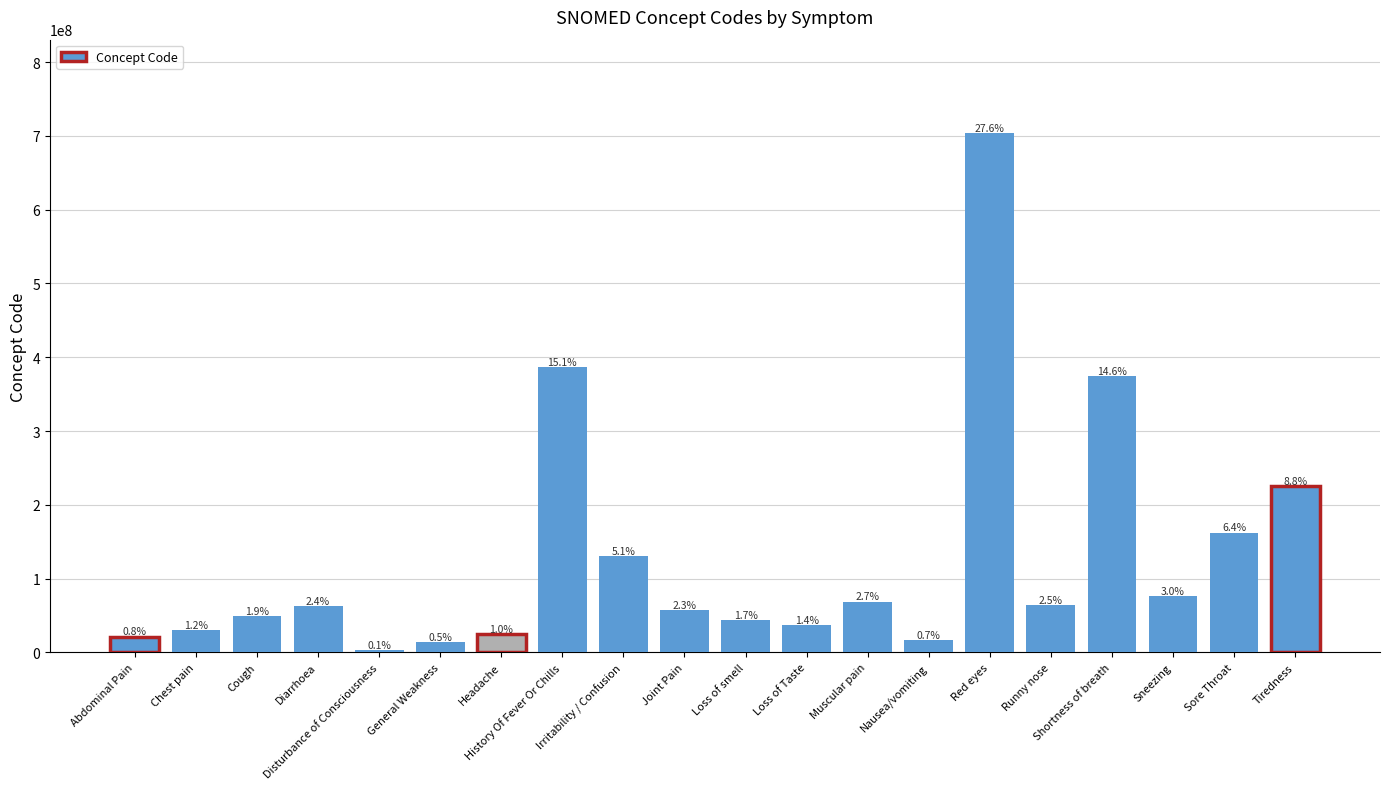

What is the label of the 6th bar from the left?

General Weakness